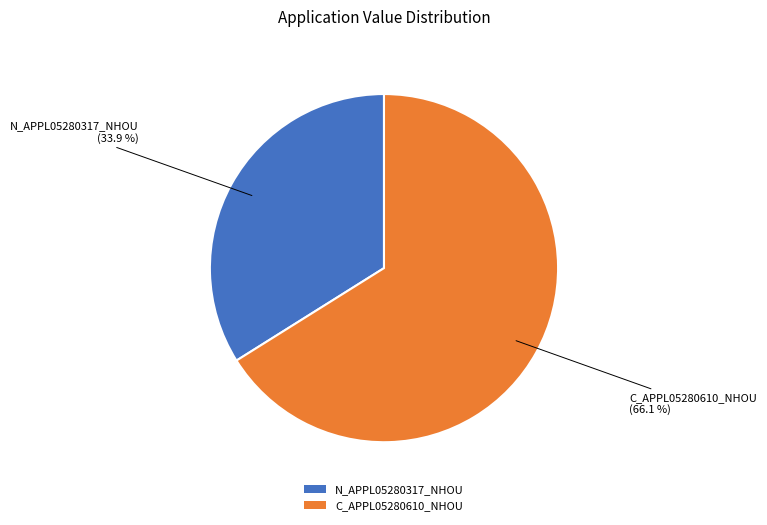

Which slice represents more than half of the pie?

C_APPL05280610_NHOU